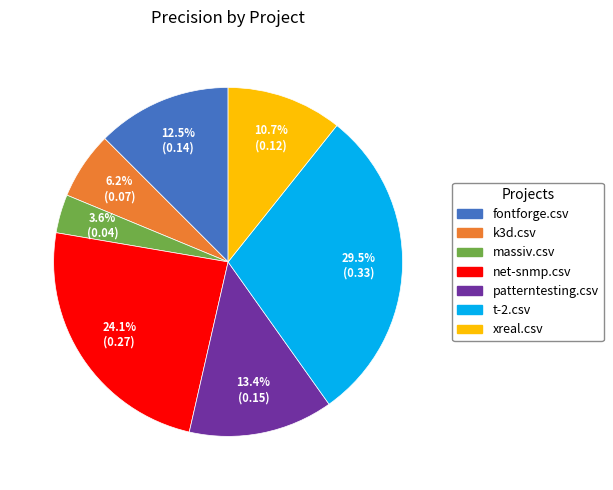

Is the sum of fontforge.csv and net-snmp.csv greater than half?

No